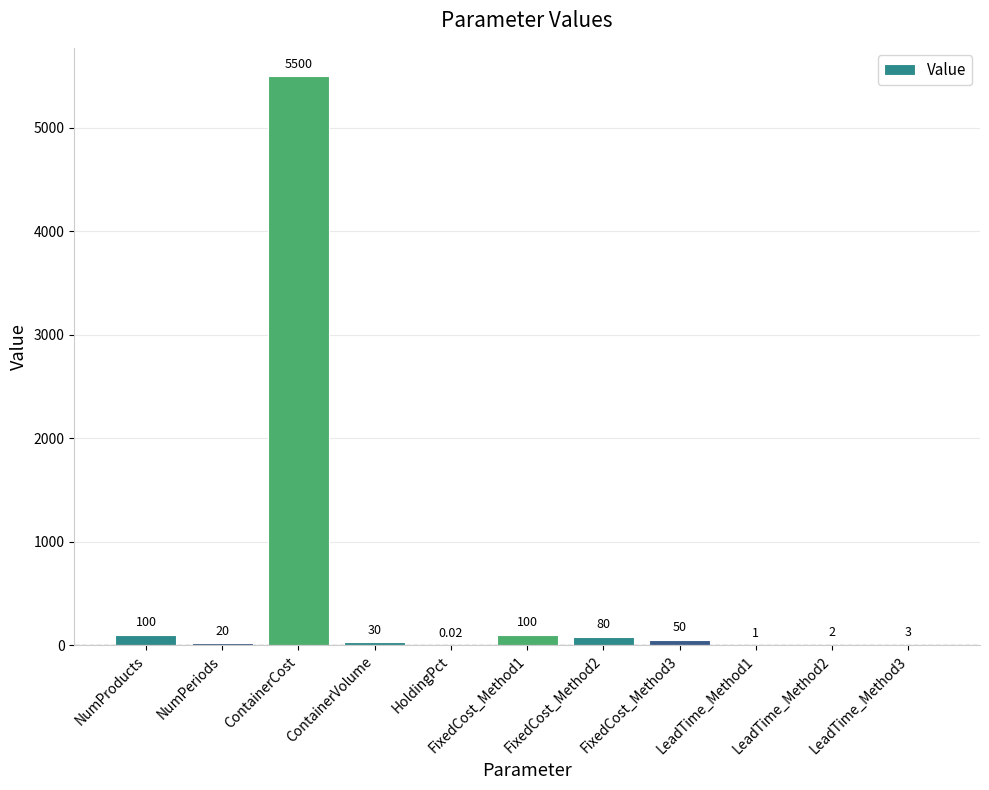

The chart shows a value of 7171.5 at ContainerCost. True or false?

False